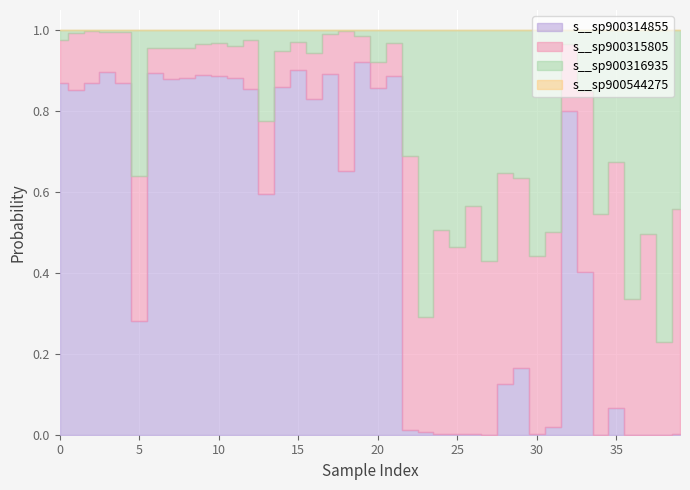

Where is the first local minimum for s__Succiniclasticum sp900314855?

5